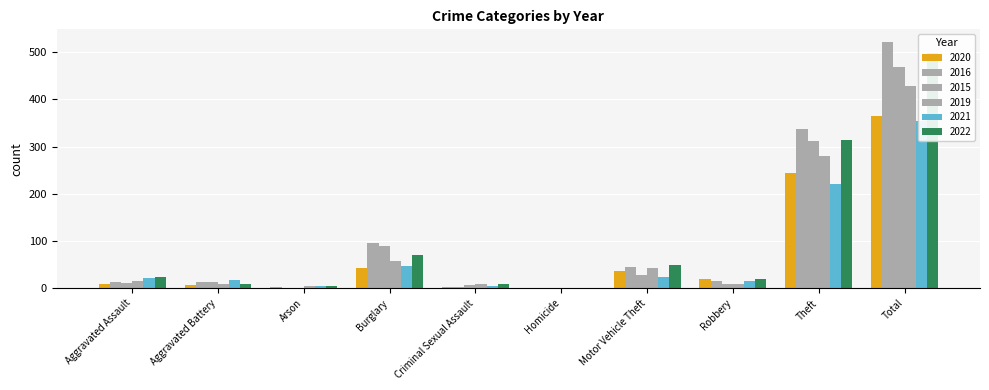

How many data points in 2019 are less than 16?

5